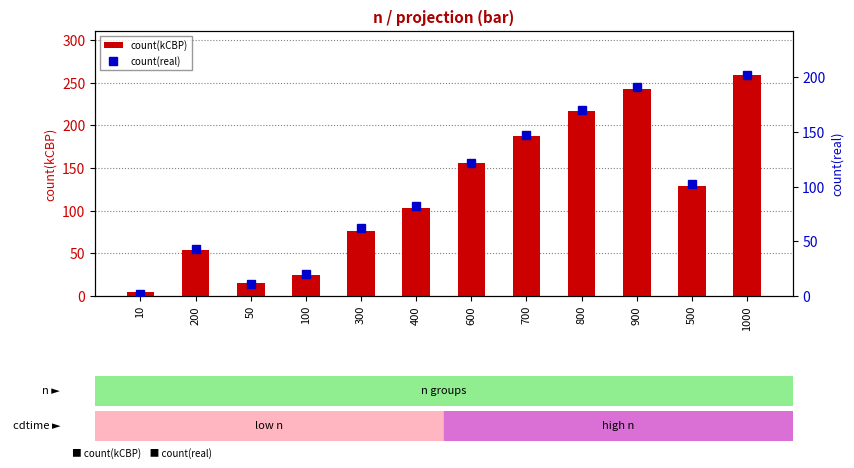

The value of count(real) at 50 is 11. True or false?

True